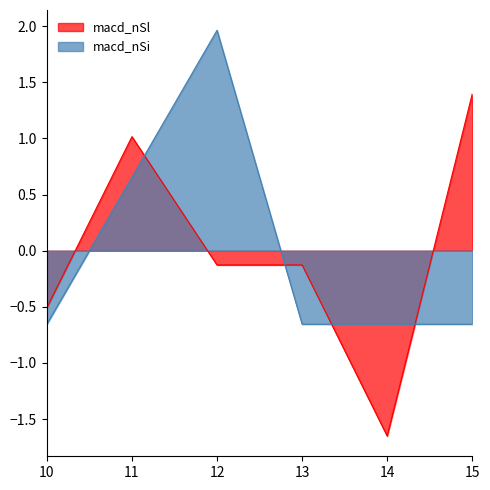

Where do macd_nSi and macd_nSl first cross each other?

11 and 12